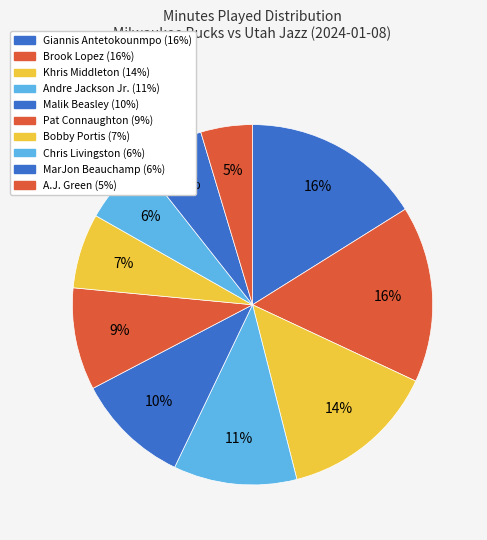

Count the number of slices in the pie.

10